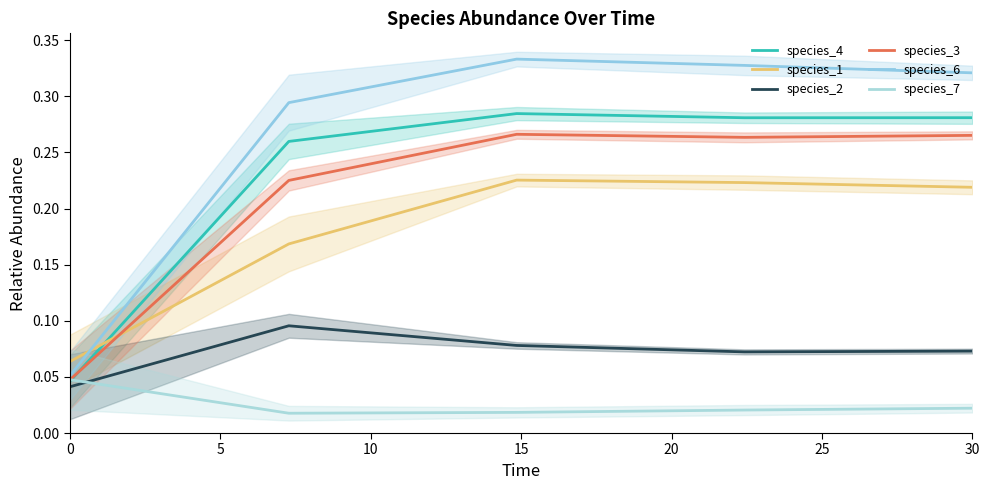

Which series changed the most between 15 and 20?

species_6